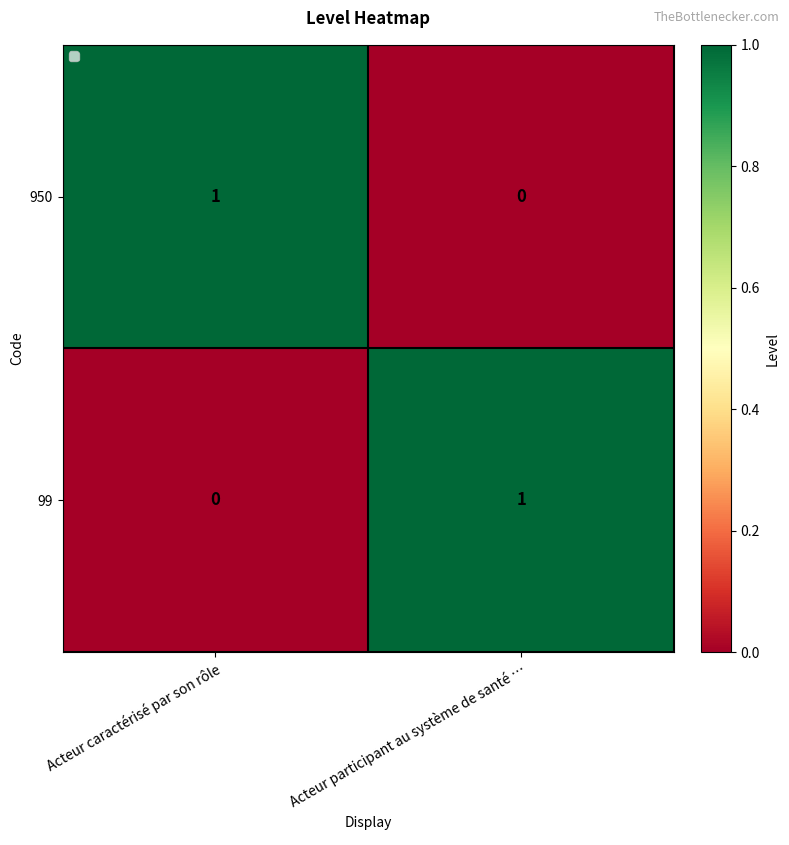

Where is 99 nearest to the value 0?

Acteur caractérisé par son rôle